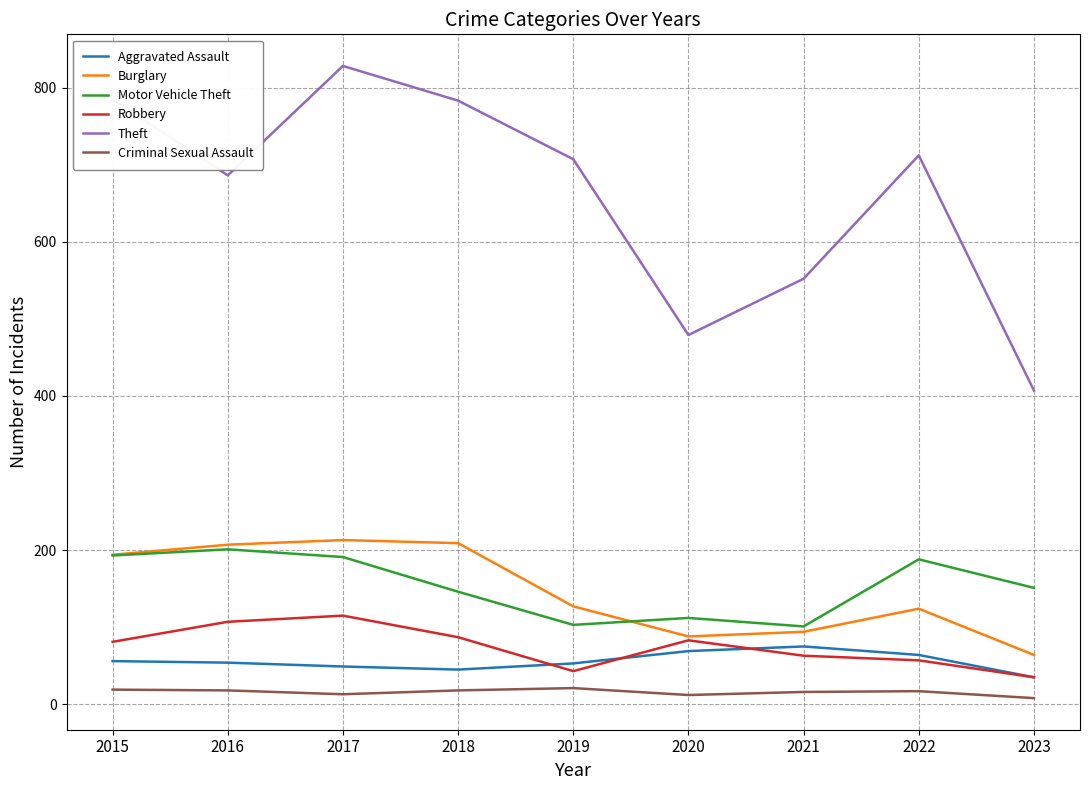

What is the total value across all series at 2023?

700